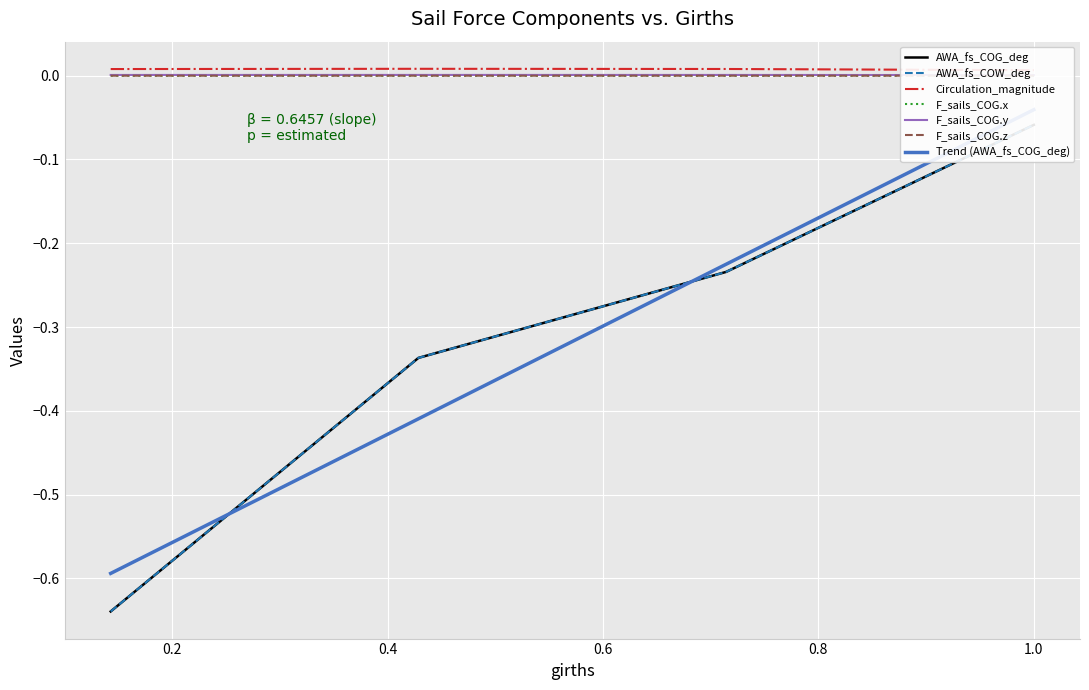

Is the value of F_sails_COG.z at 0.14289934 greater than the value of F_sails_COG.y at 0.71429978?

No